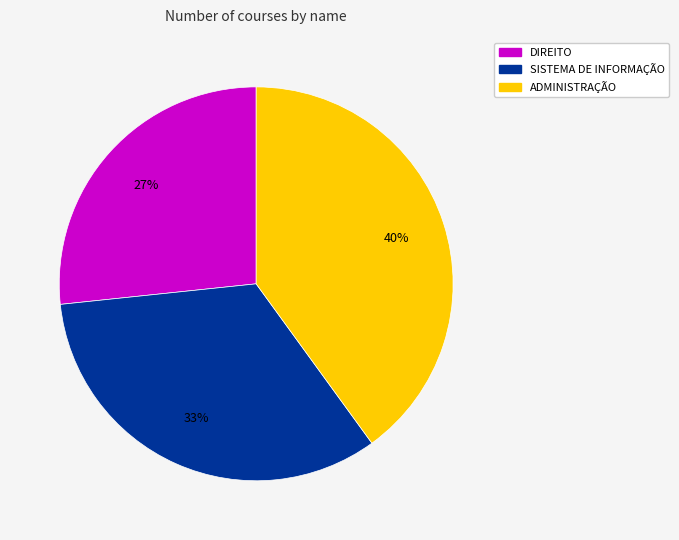

Does any single category account for the majority?

No